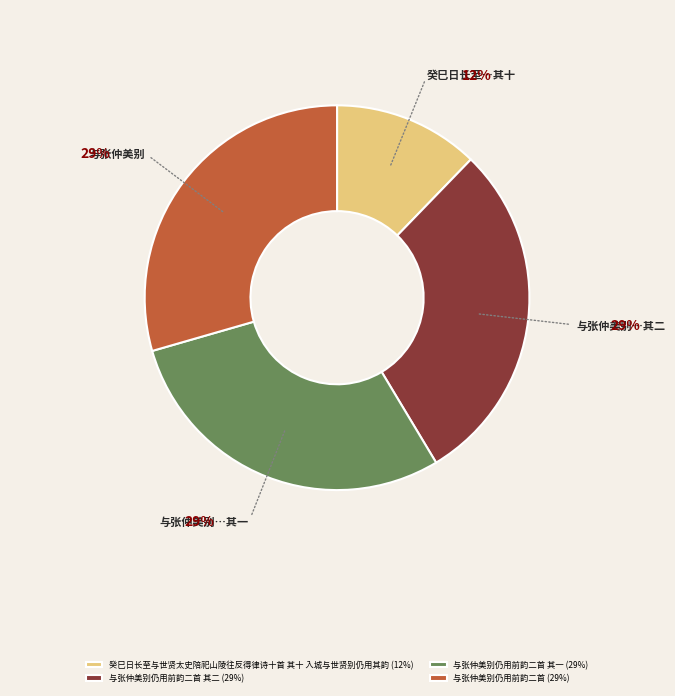

How many segments does this pie chart have?

4